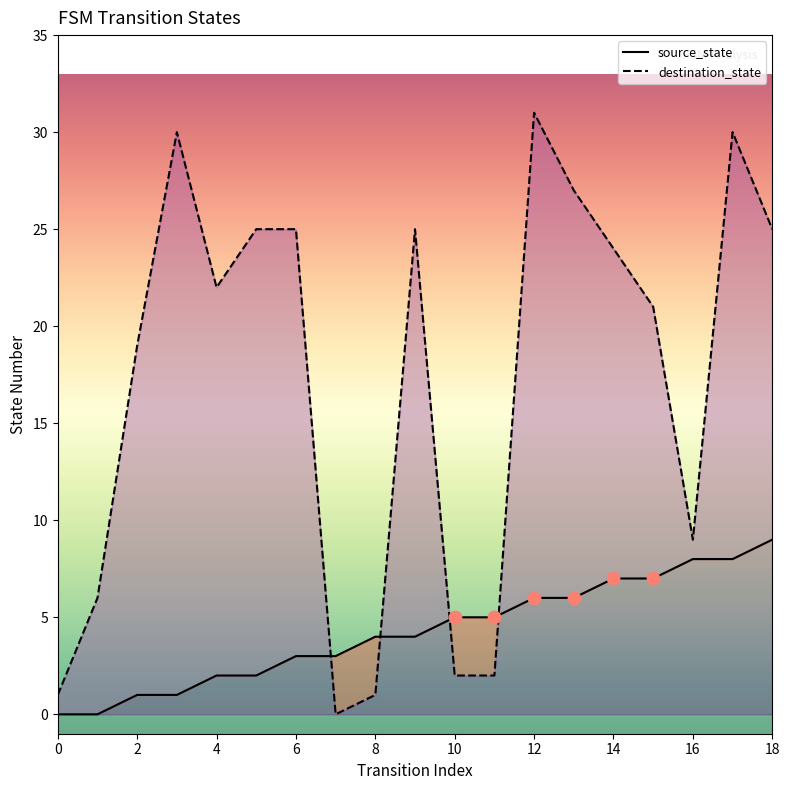

At which category is the sum across all series the highest?

17